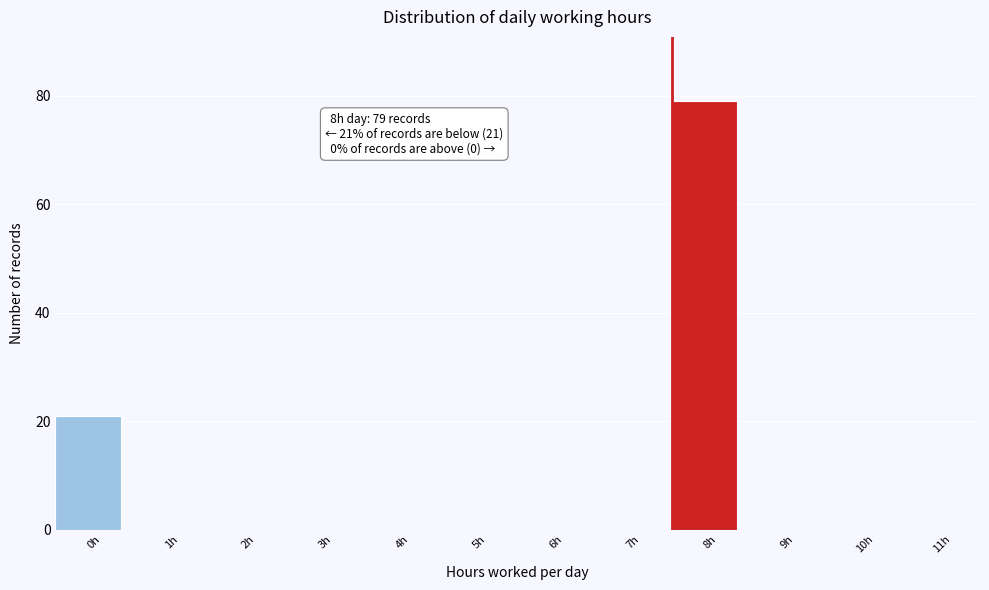

Reading right to left, extract all data points from this chart.

11h=0	10h=0	9h=0	8h=79	7h=0	6h=0	5h=0	4h=0	3h=0	2h=0	1h=0	0h=21